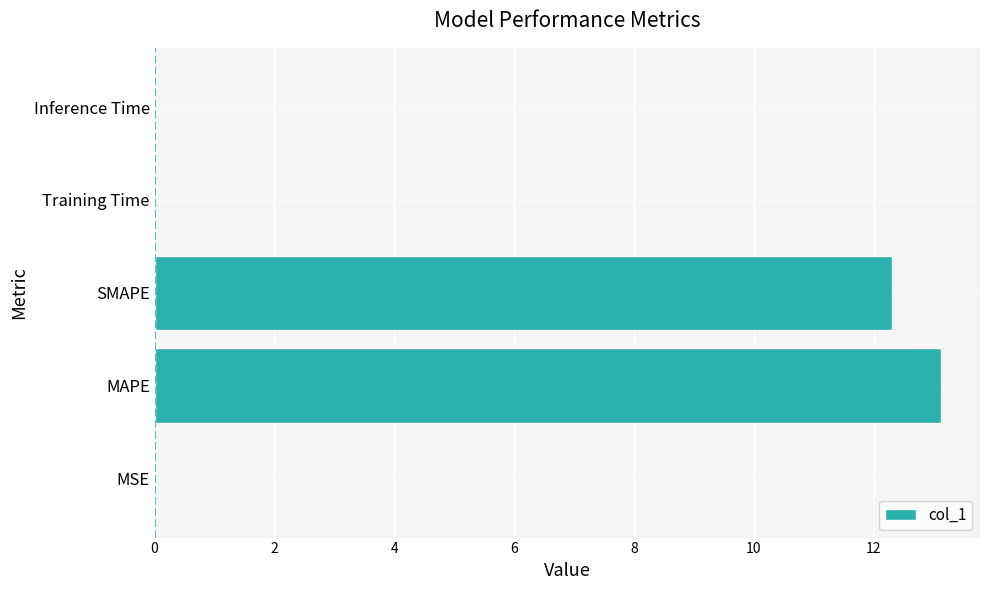

Which category has the highest value across all series?

MAPE